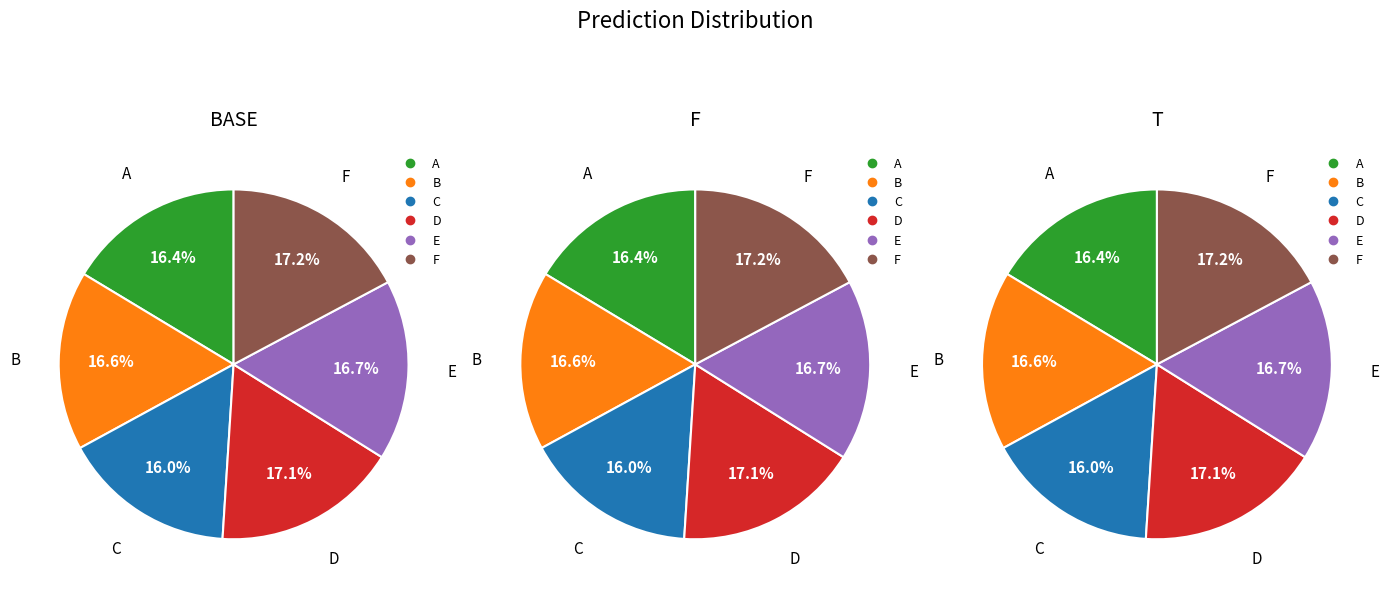

Which slice is the smallest?

C